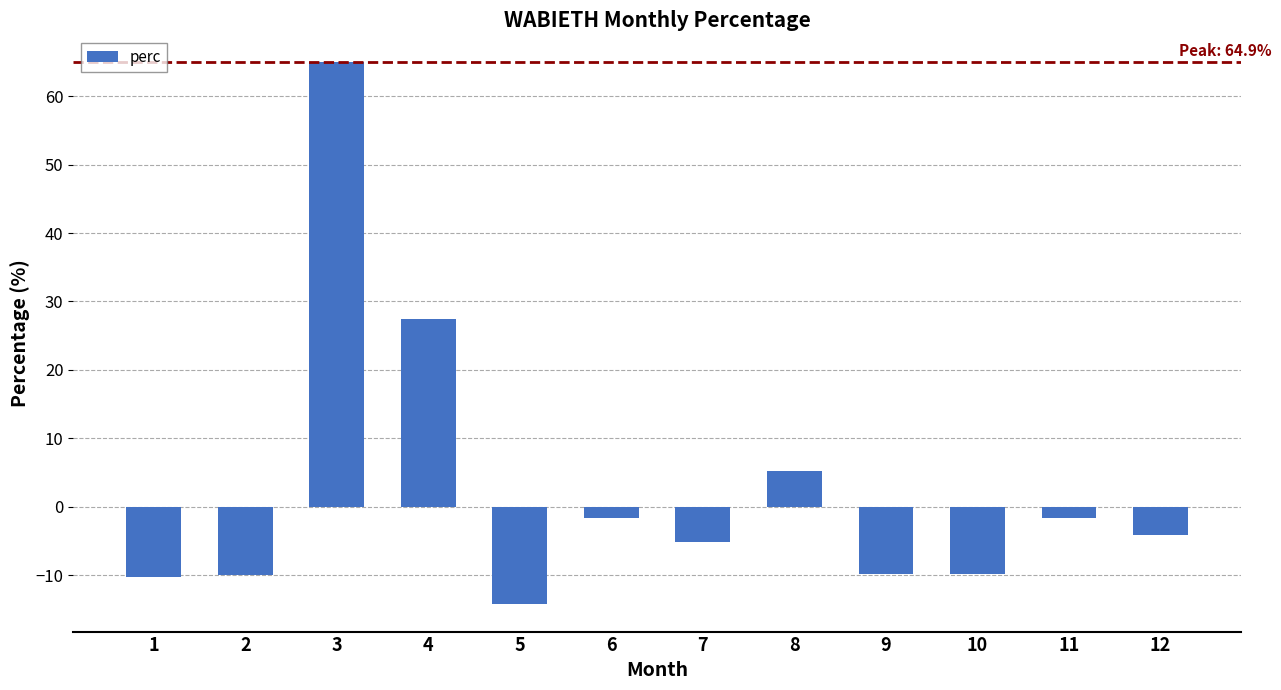

What is the difference between the values at 1 and 9?

0.4